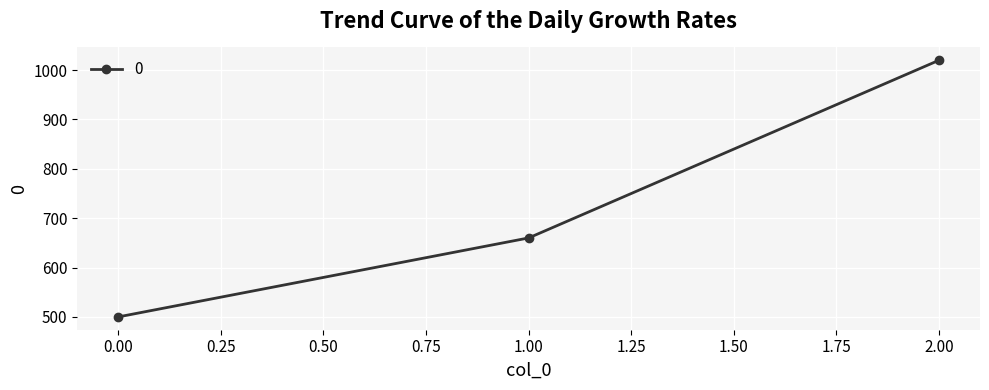

What value does the data have at 0.00, to the nearest 100?

500